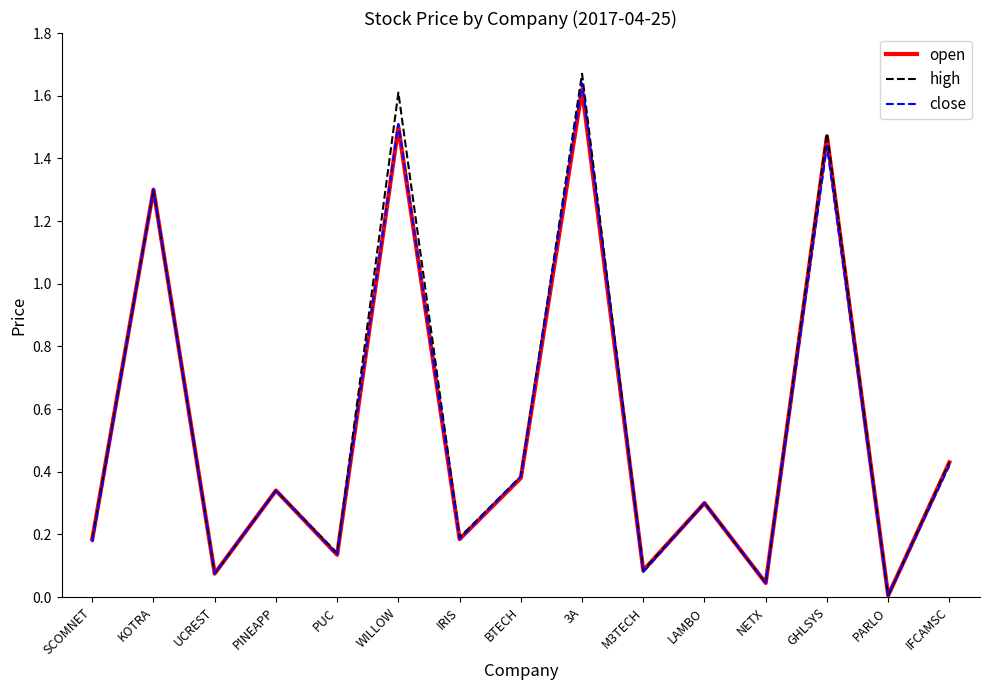

Is the value of close at IFCAMSC greater than the value of high at PARLO?

Yes